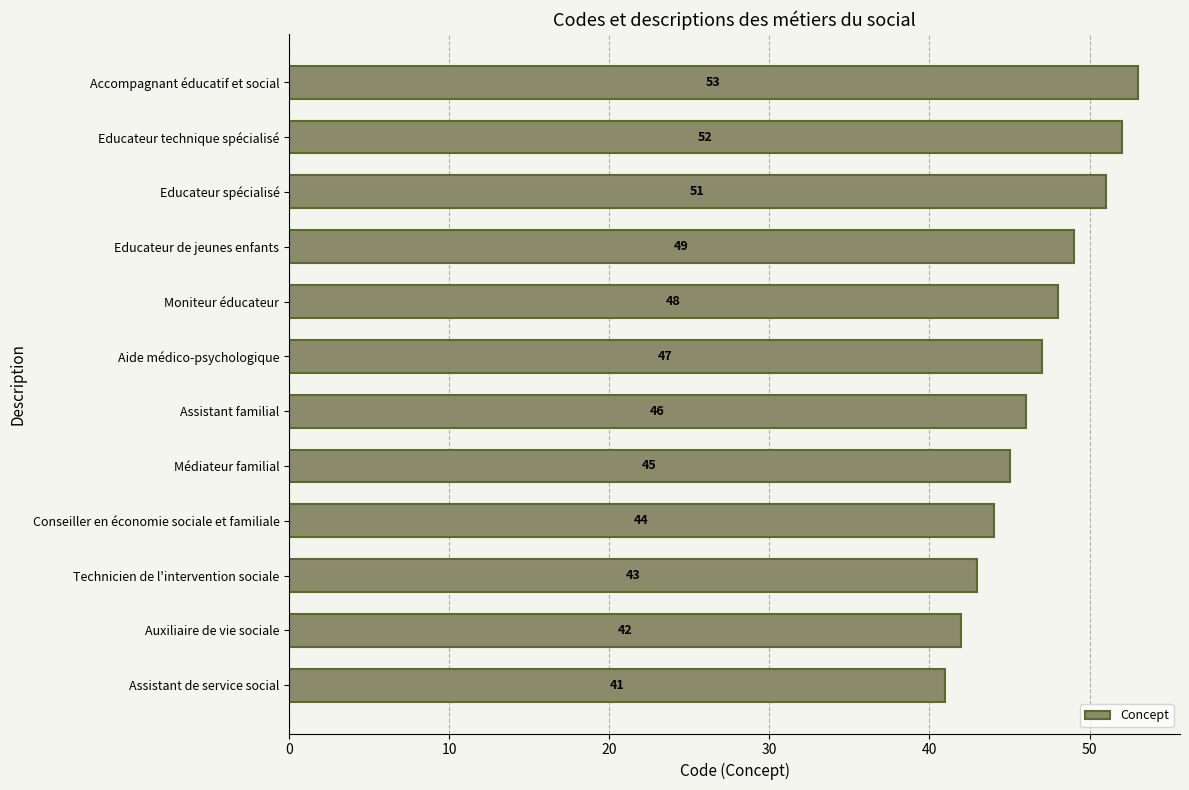

How many values are below 47?

6